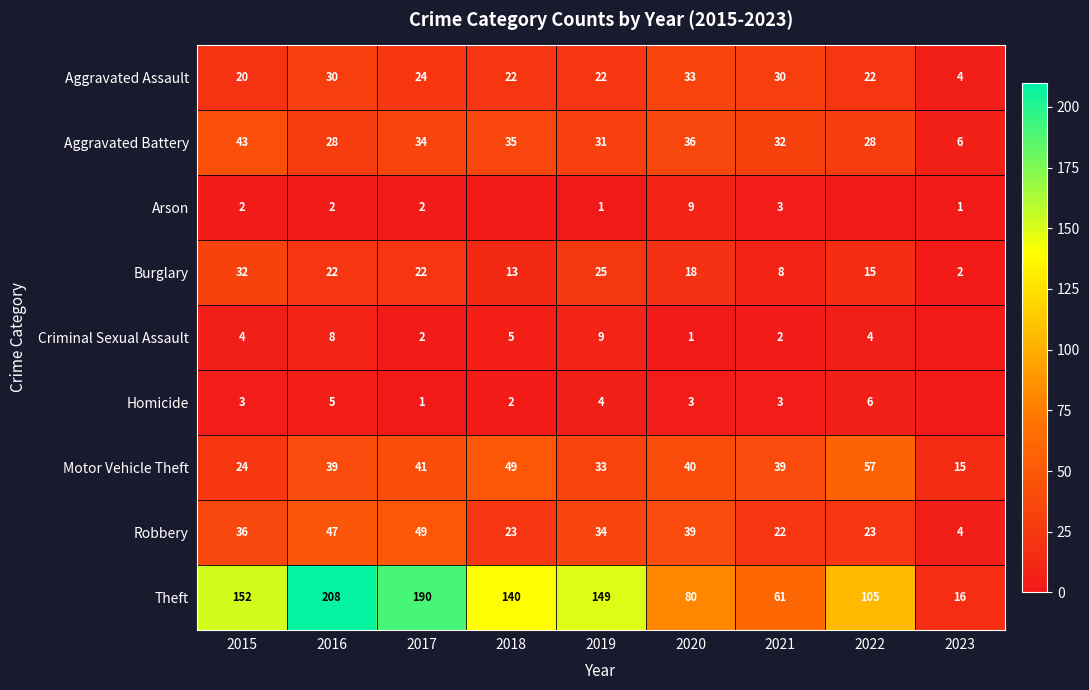

Between 2020 and 2021, which series saw the biggest shift?

Theft